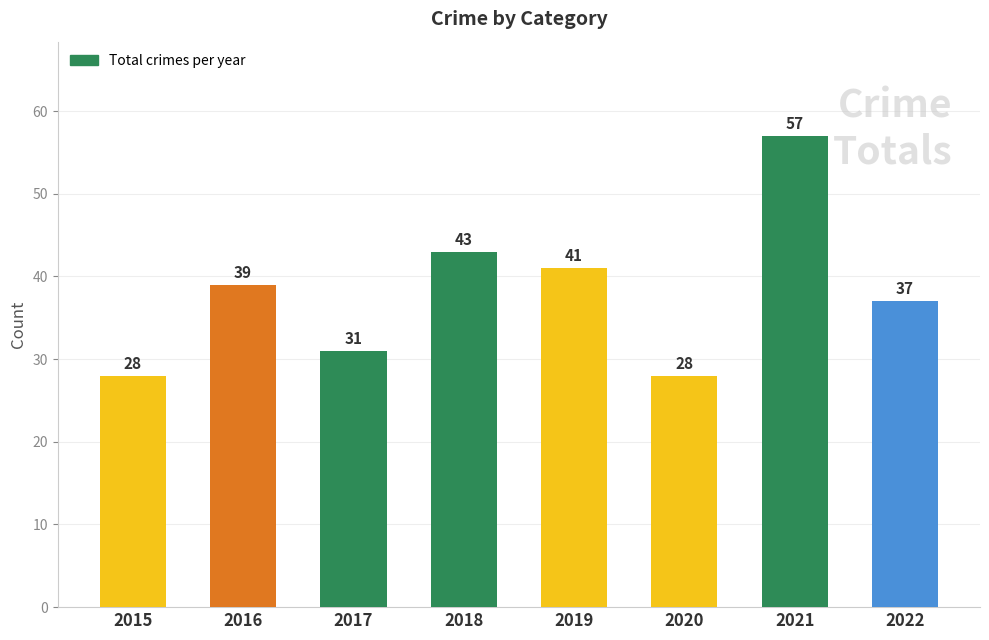

What is the average value?

38